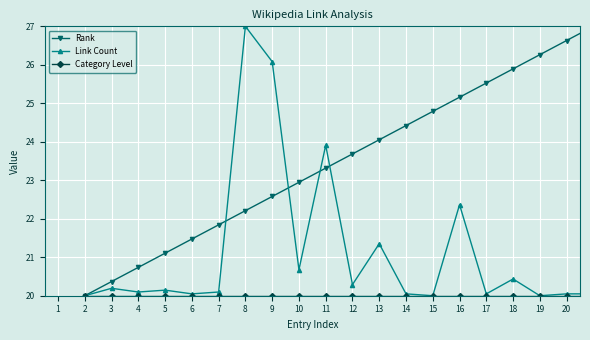

Which series has the largest total across all categories?

Rank